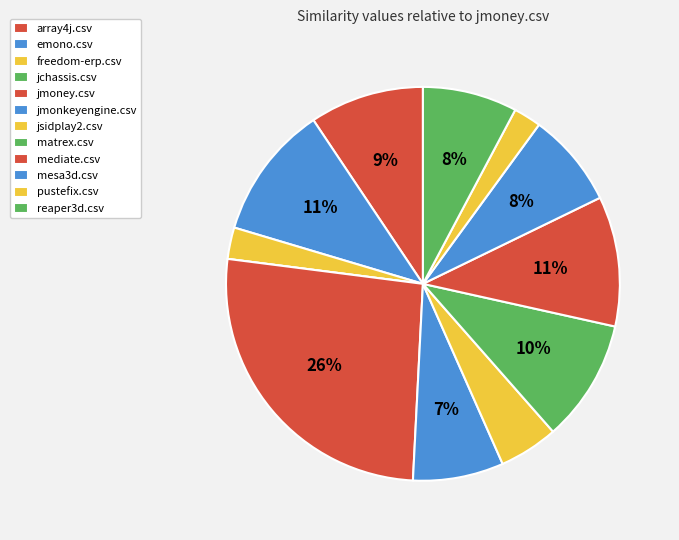

Does pustefix.csv represent more than half of the total?

No